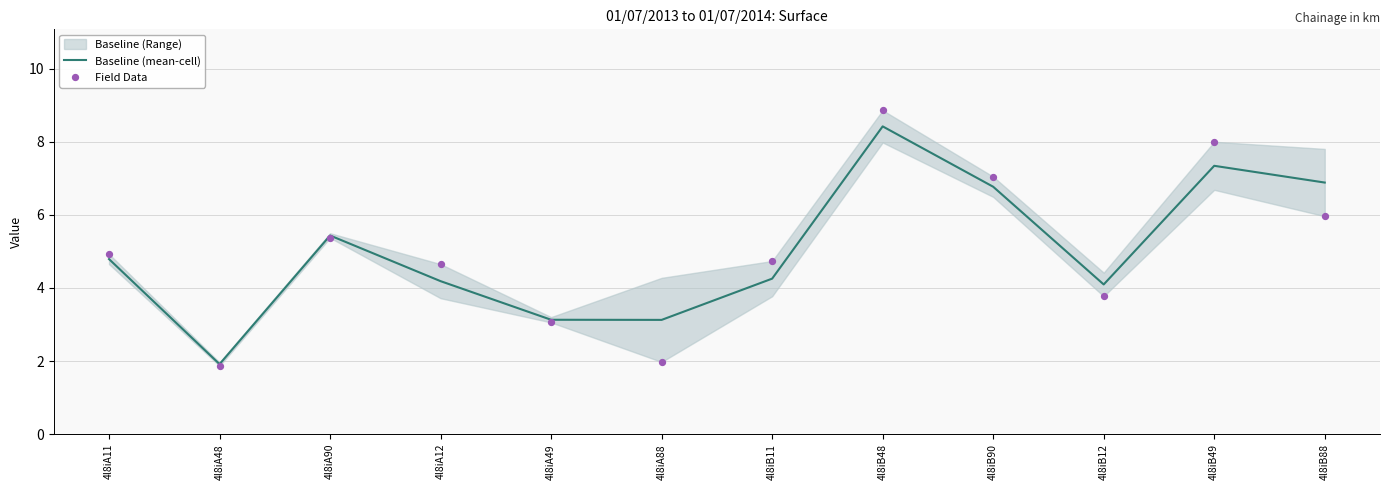

Which series reaches the maximum Y coordinate?

Field Data